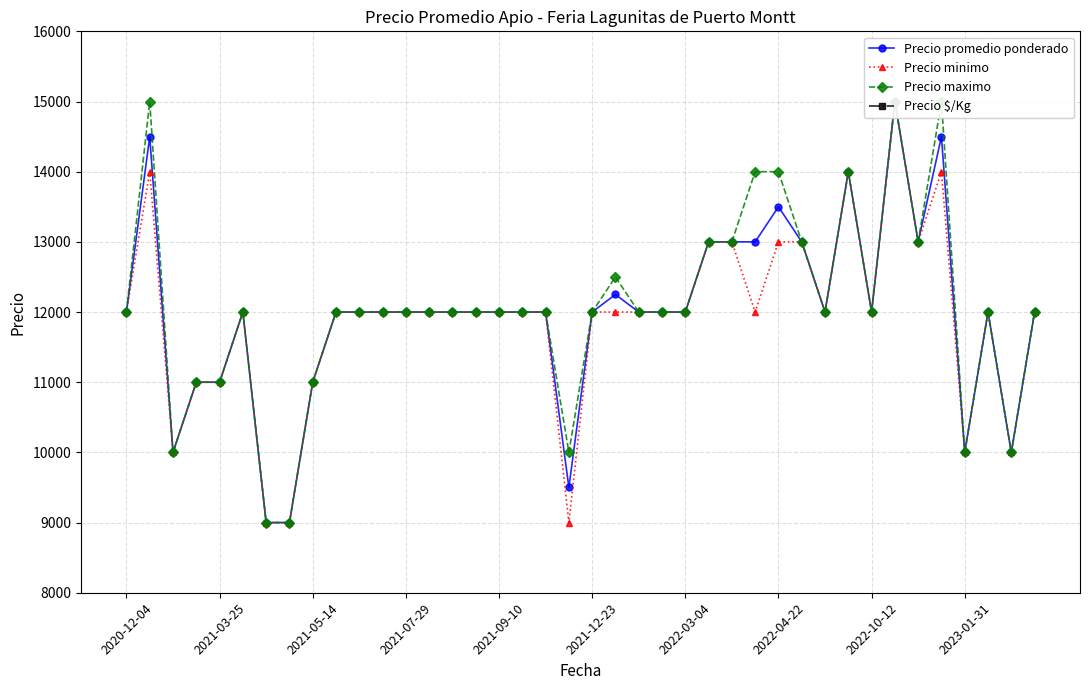

Does the chart display data point markers on the line(s)?

Yes